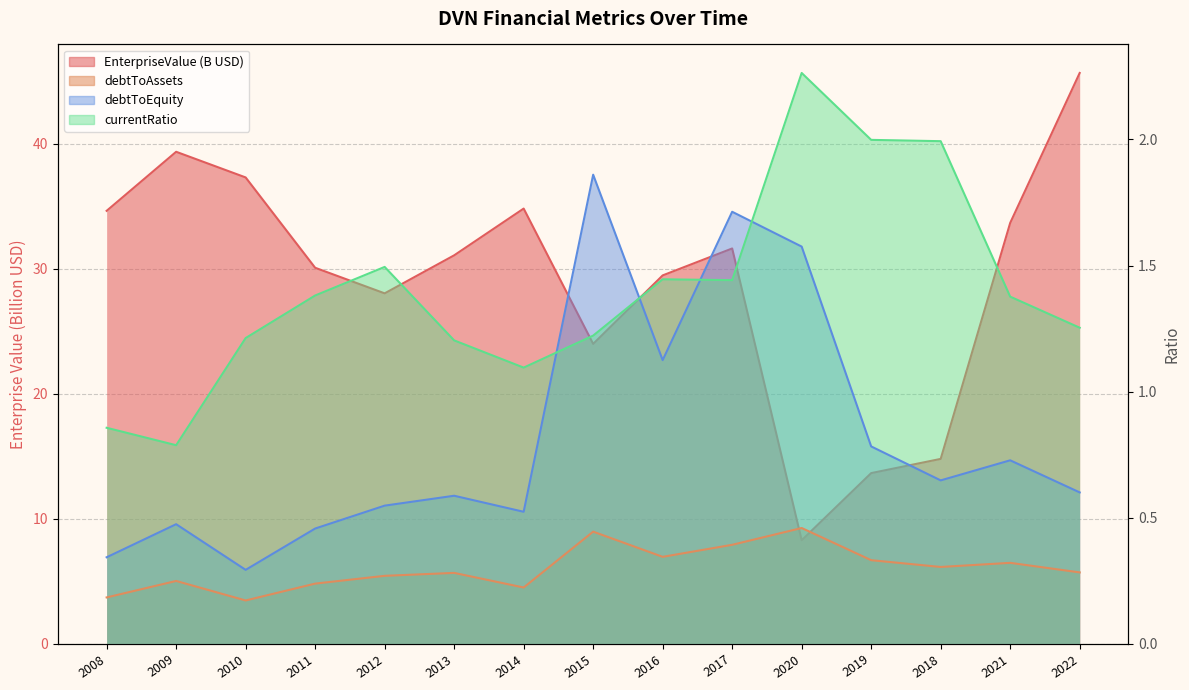

How many series are shown in this chart?

4